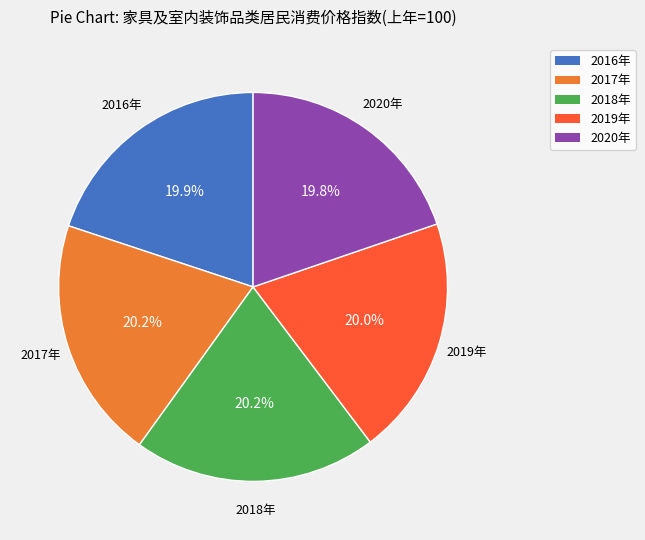

Is it true that 2019年 is 20% of the pie?

True